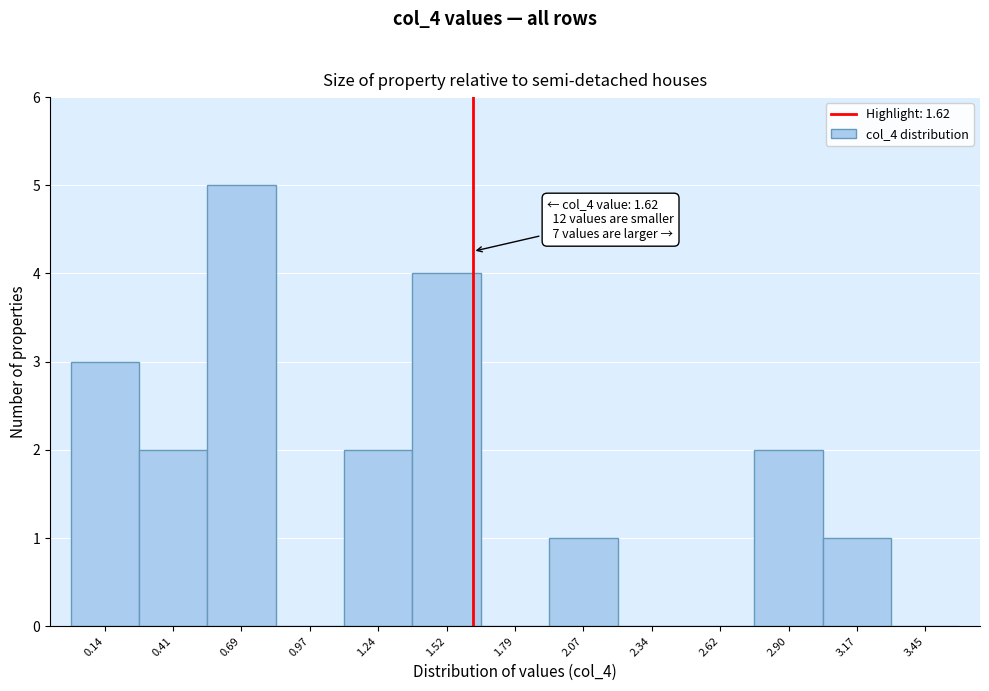

Over which range of the x-axis is the bar tallest?

0.55 to 0.85